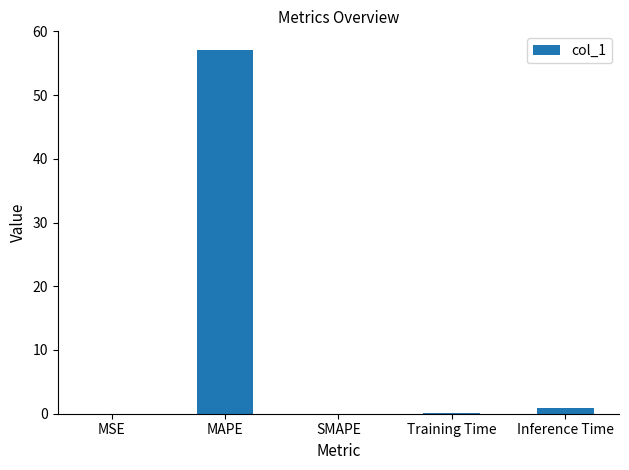

What is the change in value from MAPE to SMAPE?

-57.1